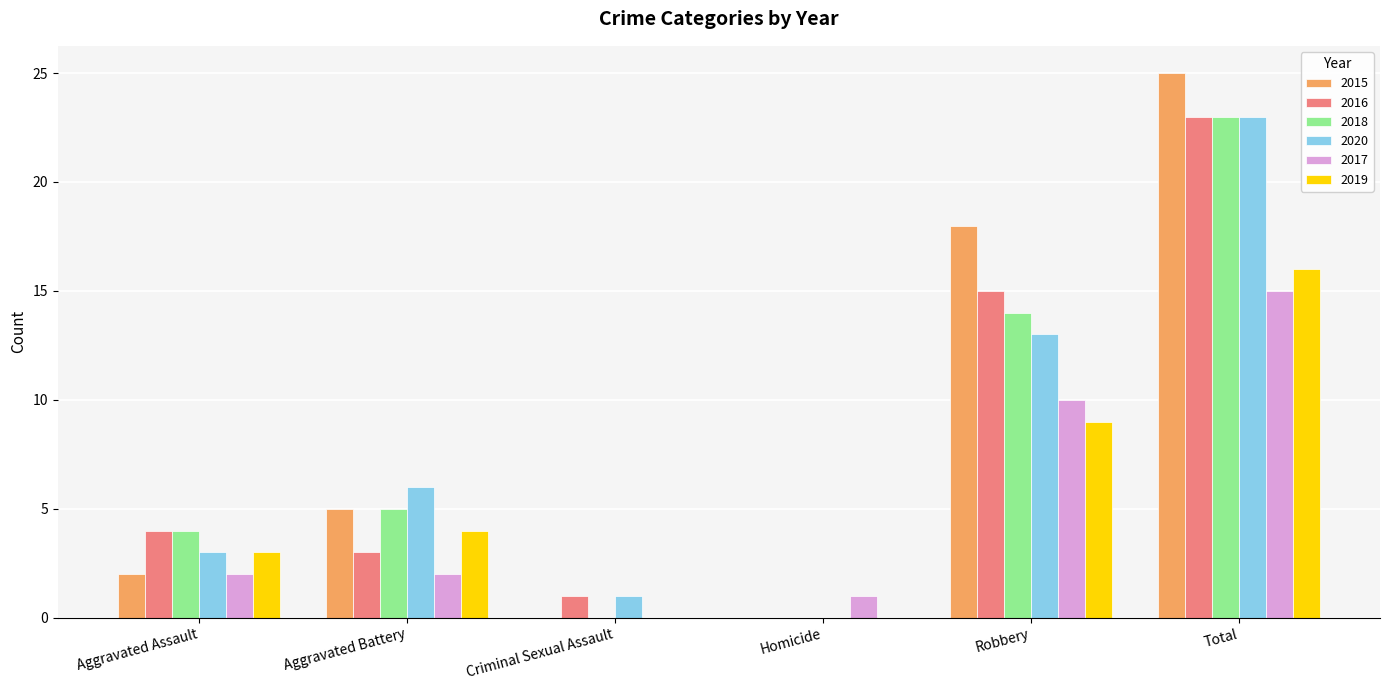

Which series has the widest spread of values?

2015